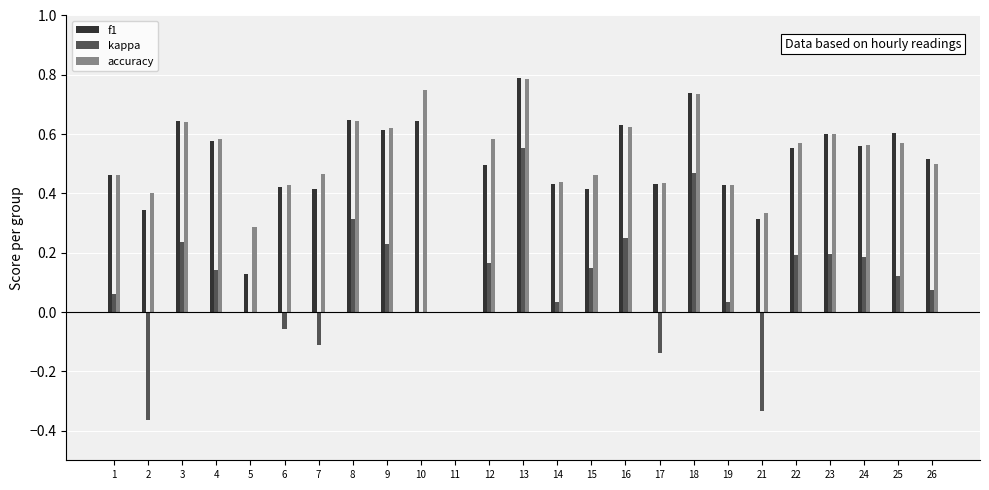

What is the total value across all series at 26?

1.1